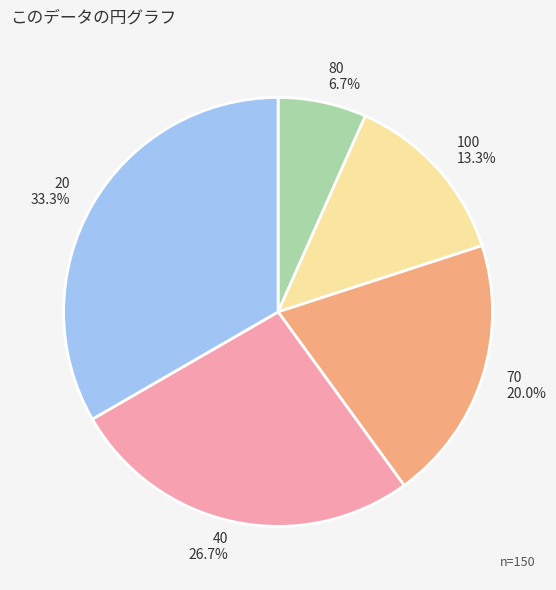

Rank the categories by value from lowest to highest.

80, 100, 70, 40, 20